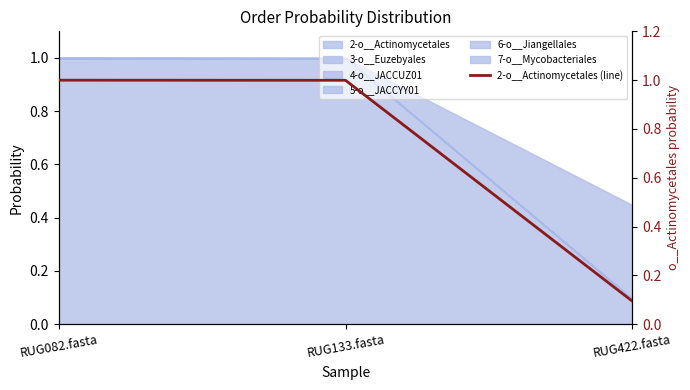

Where is the data nearest to the value 0?

RUG422.fasta